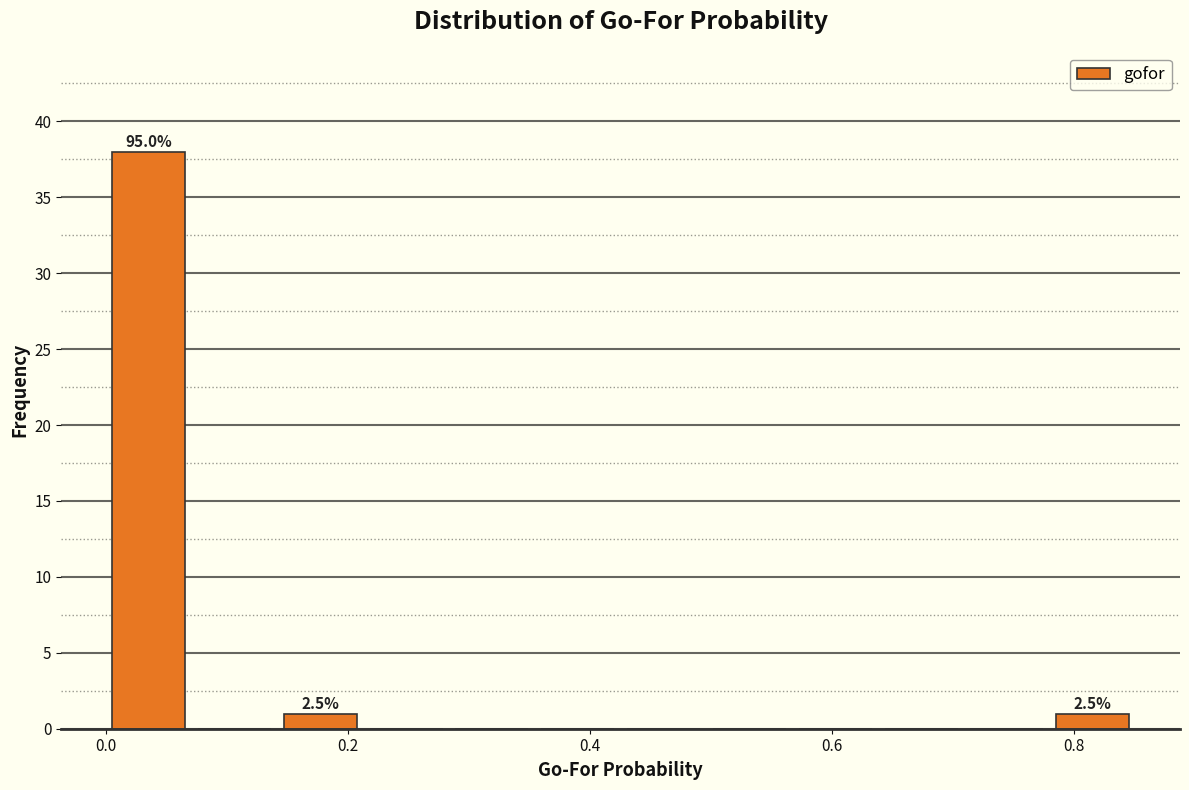

Read against the x-axis, roughly where is the centre of the tallest bar?

0.04